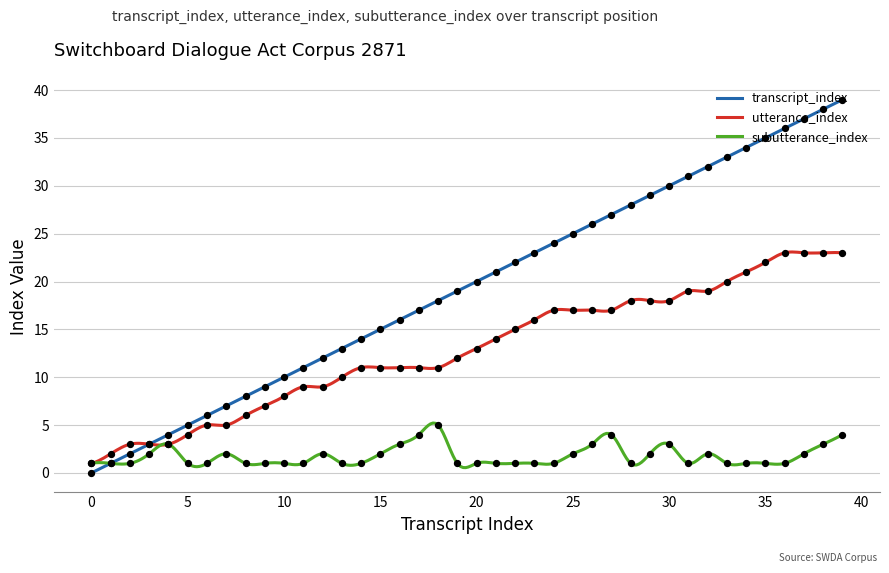

At how many categories does at least one series exceed 5?

34